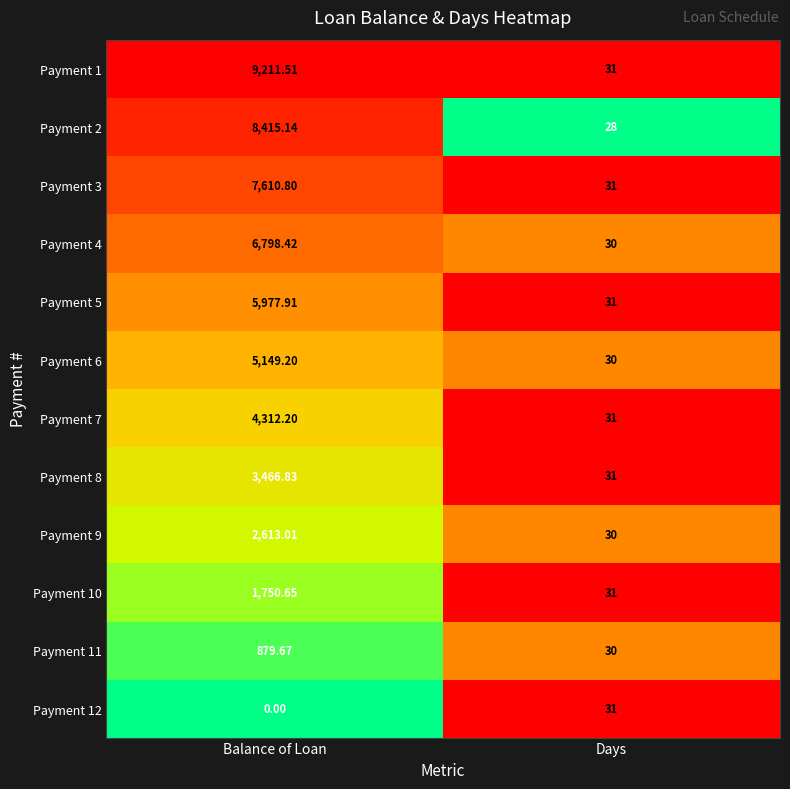

Which label corresponds to the smallest value in the chart?

Balance of Loan